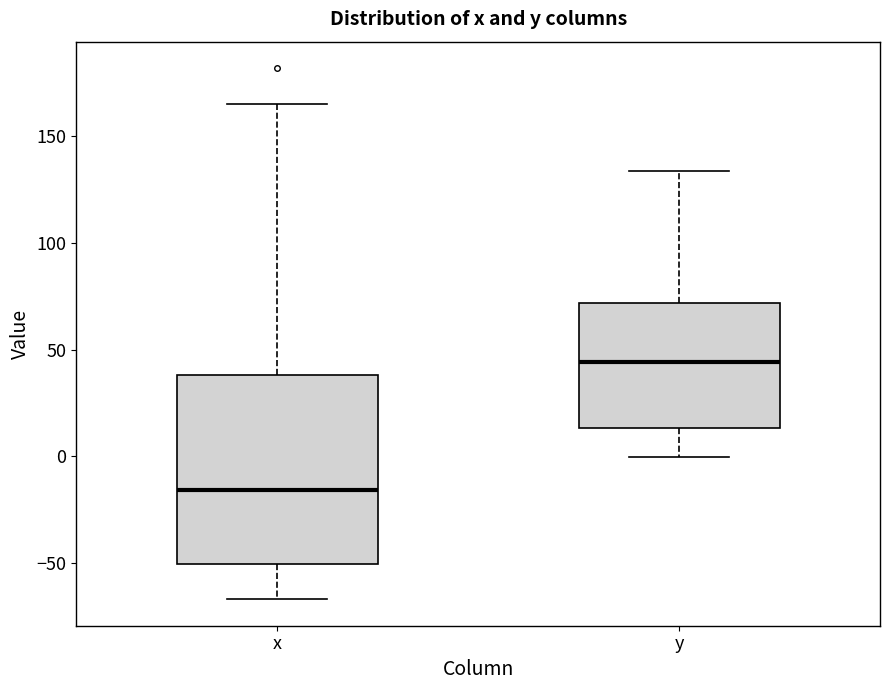

Reading left to right, transcribe this box plot: for each box, give where its median line is, the range the box spans, and where its two whiskers end, as read against the y-axis. The values are not printed on the chart, so give them approximately, as read against the axis.

x: median -15, box -50 to 40, whiskers -65 to 165
y: median 45, box 15 to 70, whiskers 0 to 135